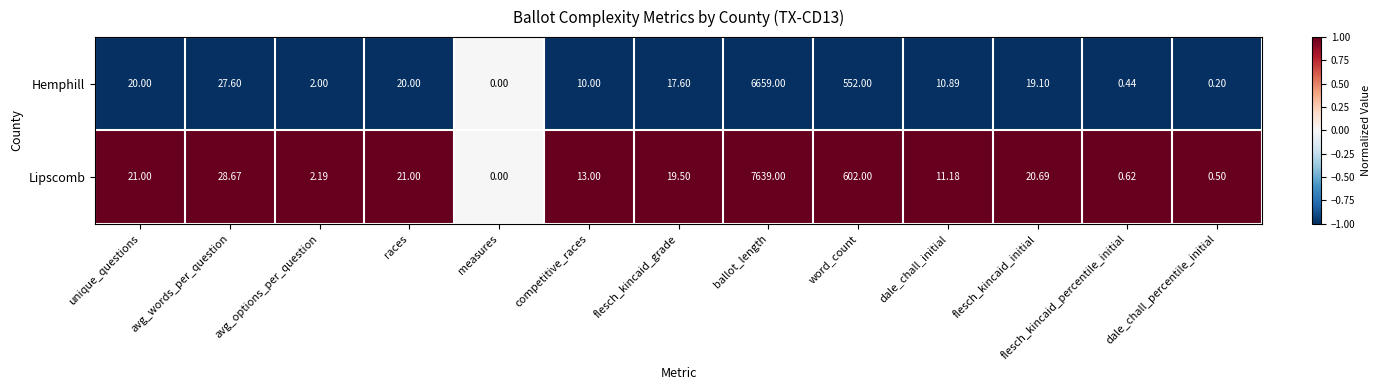

Which series has the widest spread of values?

Lipscomb